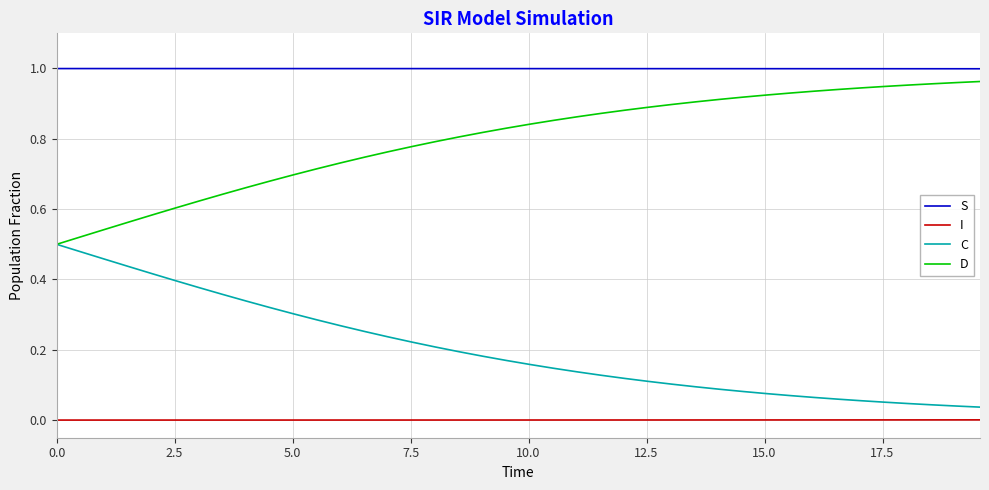

List the series in order of their overall mean, highest first.

S, D, C, I